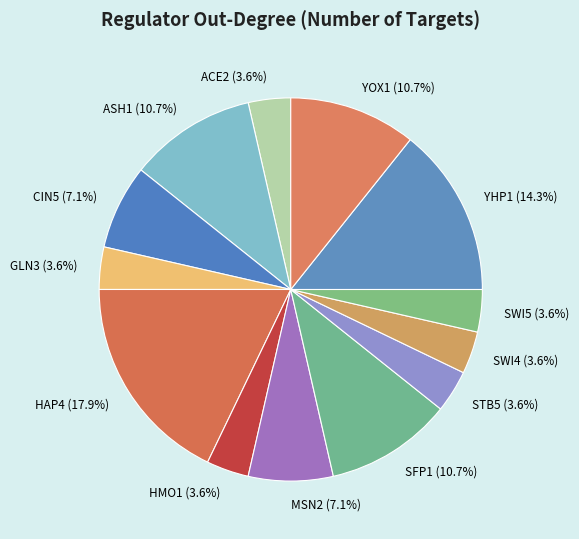

Is there any slice that represents more than half of the pie?

No